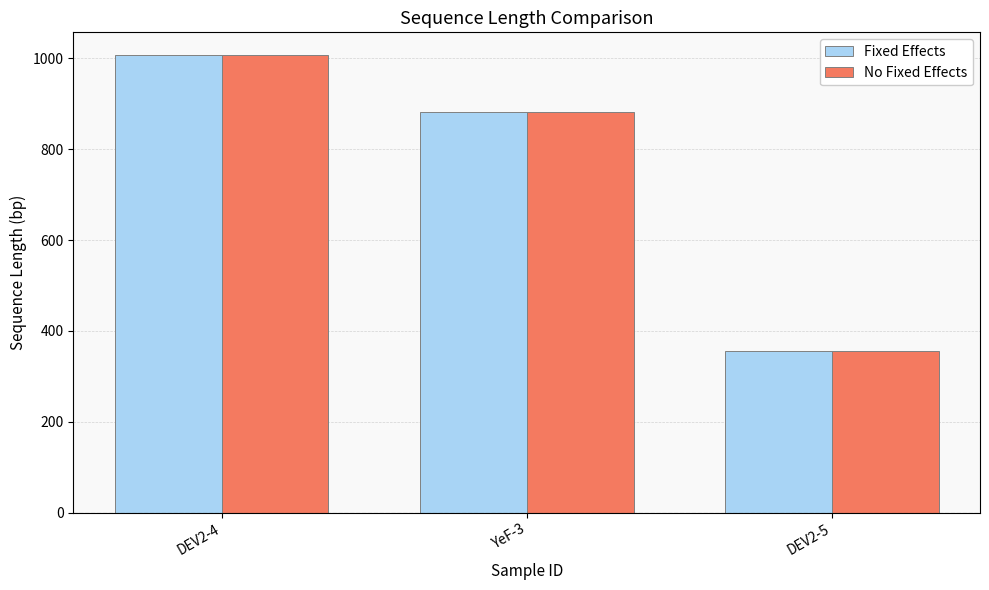

What is the difference between the maximum and minimum values in the Fixed Effects series?

652